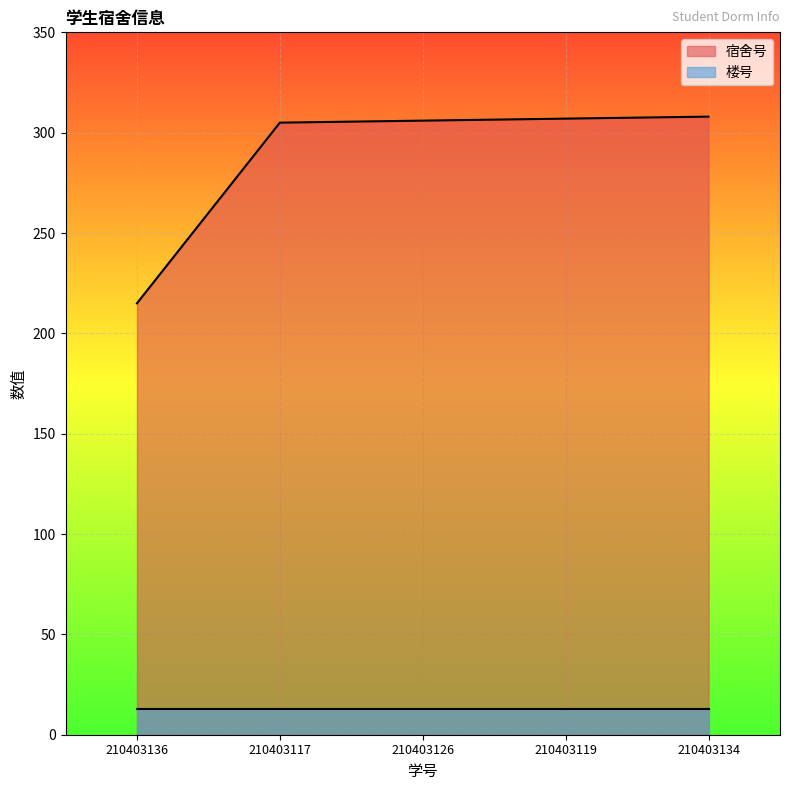

Is it true that 楼号_line equals 13 at 210403134?

True